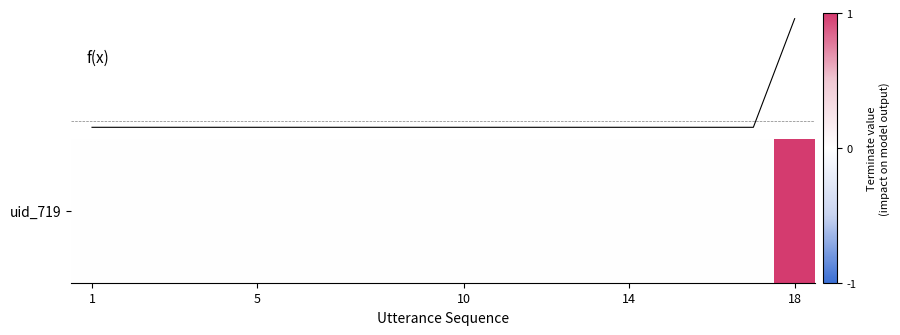

Is this an area chart (filled region under the line)?

No